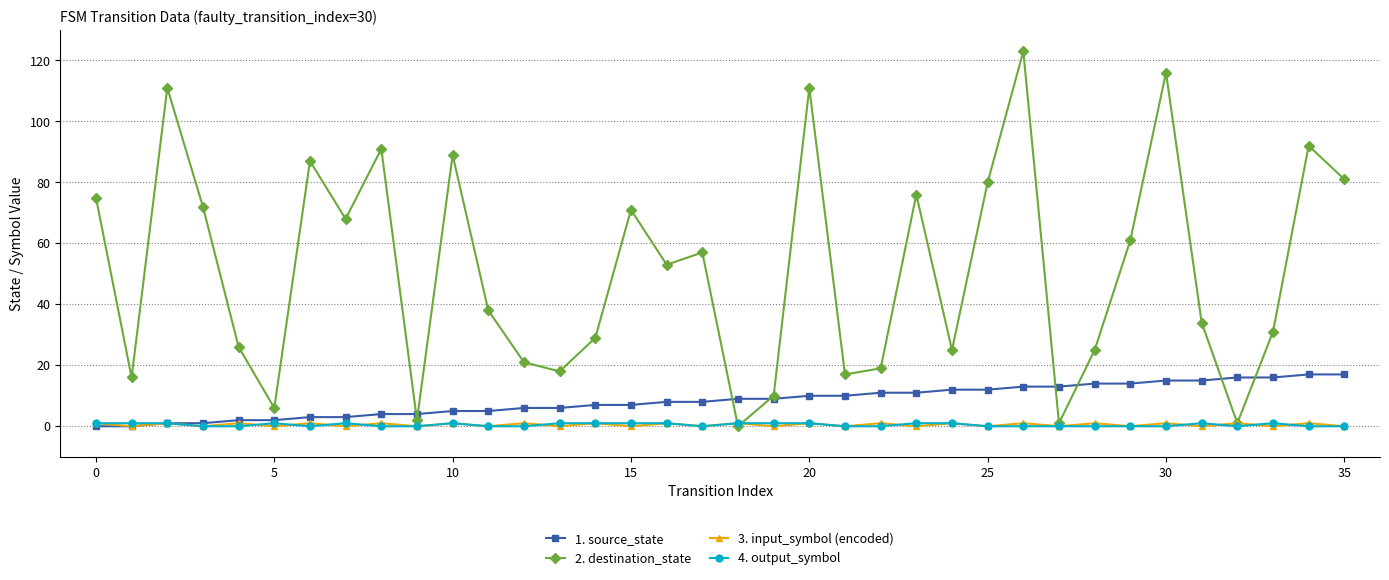

At how many categories does at least one series exceed 78?

10